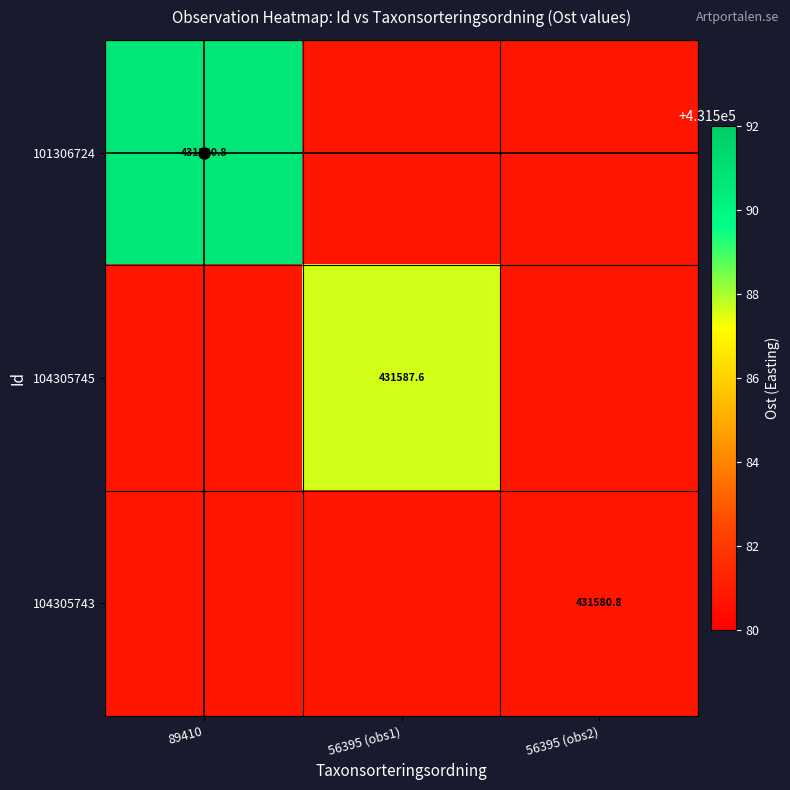

What value does the 104305743 series have at 56395 (obs1)?

431580.8